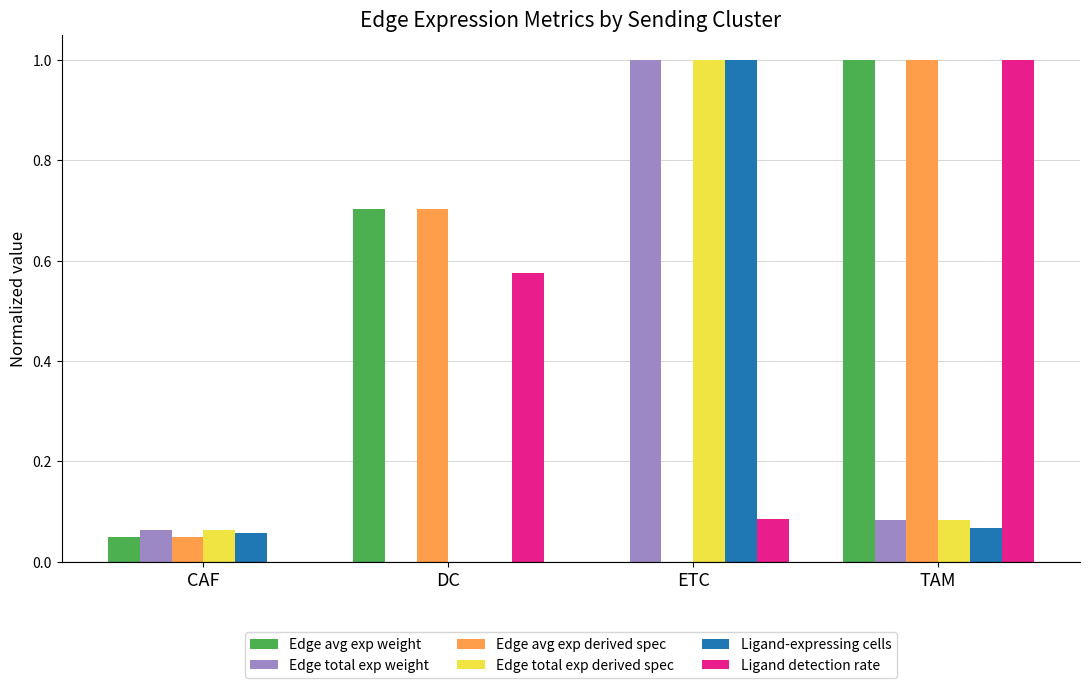

What is the sum of all Edge avg exp derived spec values?

1.8